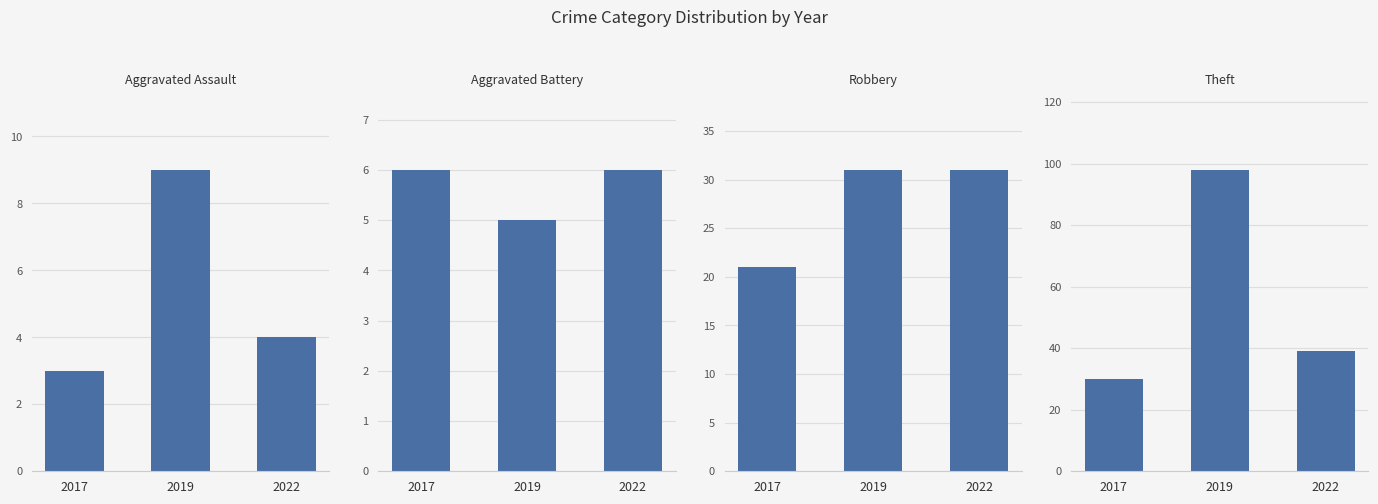

List the series in order of their peak value, highest first.

Theft, Robbery, Aggravated Assault, Aggravated Battery